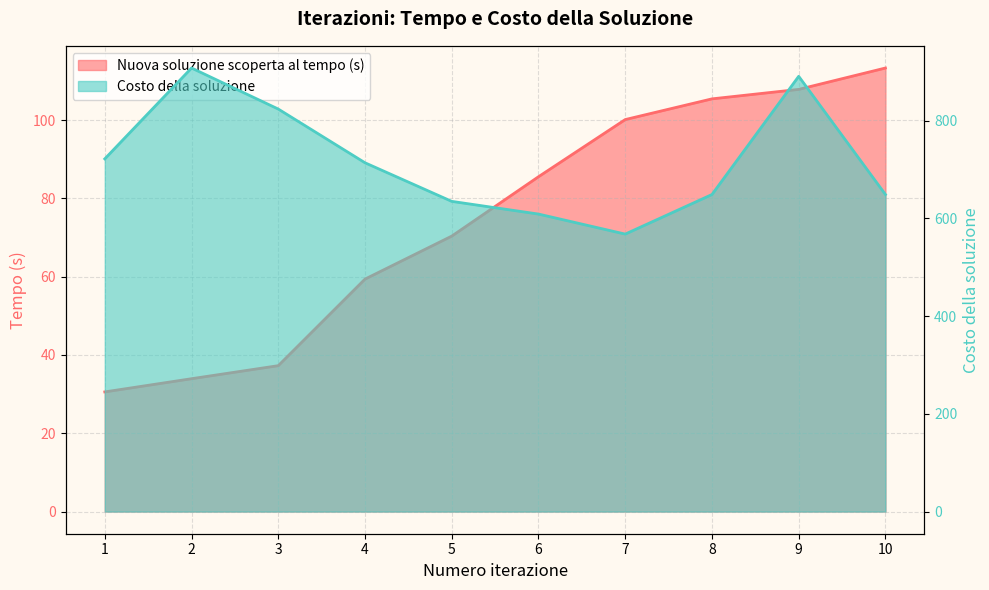

Rank the categories by Nuova soluzione scoperta al tempo (s) value from highest to lowest.

10, 9, 8, 7, 6, 5, 4, 3, 2, 1